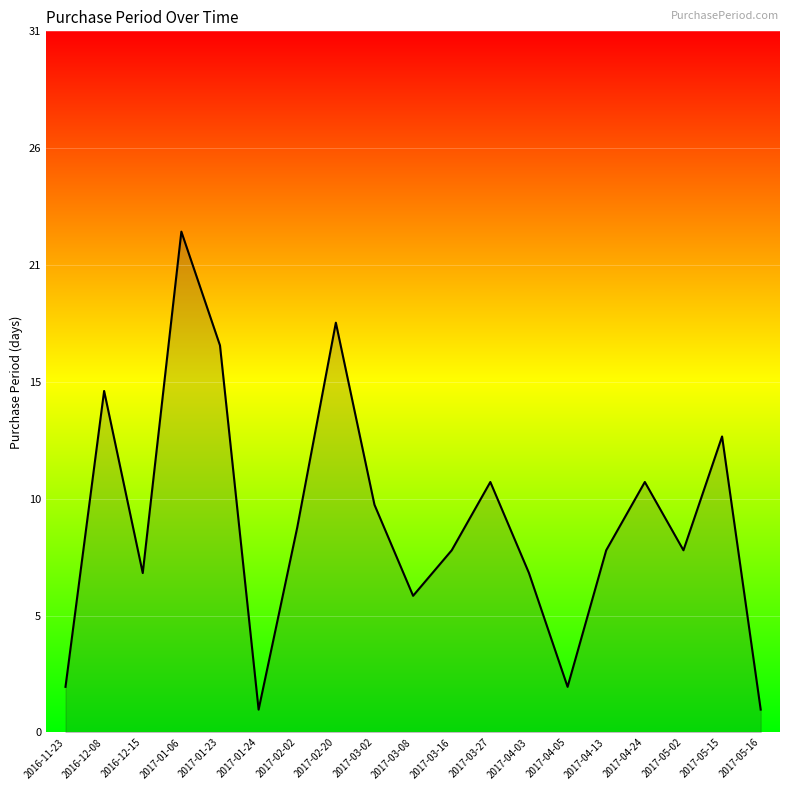

Rank the categories by value from highest to lowest.

2017-01-06, 2017-02-20, 2017-01-23, 2016-12-08, 2017-05-15, 2017-03-27, 2017-04-24, 2017-03-02, 2017-02-02, 2017-03-16, 2017-04-13, 2017-05-02, 2016-12-15, 2017-04-03, 2017-03-08, 2016-11-23, 2017-04-05, 2017-01-24, 2017-05-16